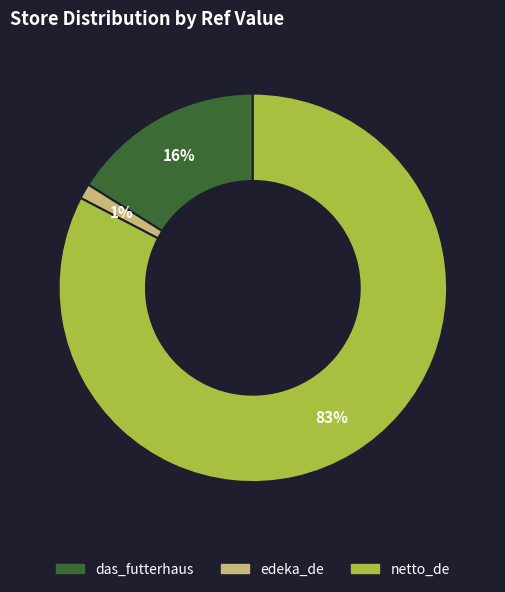

Is it true that netto_de is 72% of the pie?

False